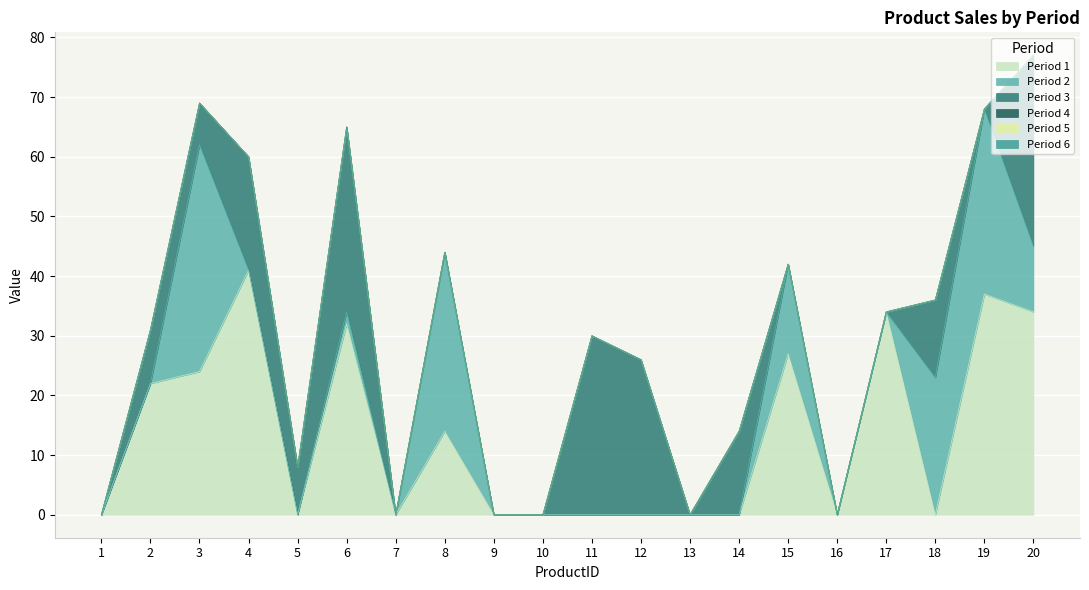

Which series changed the most between 6 and 15?

Period 3